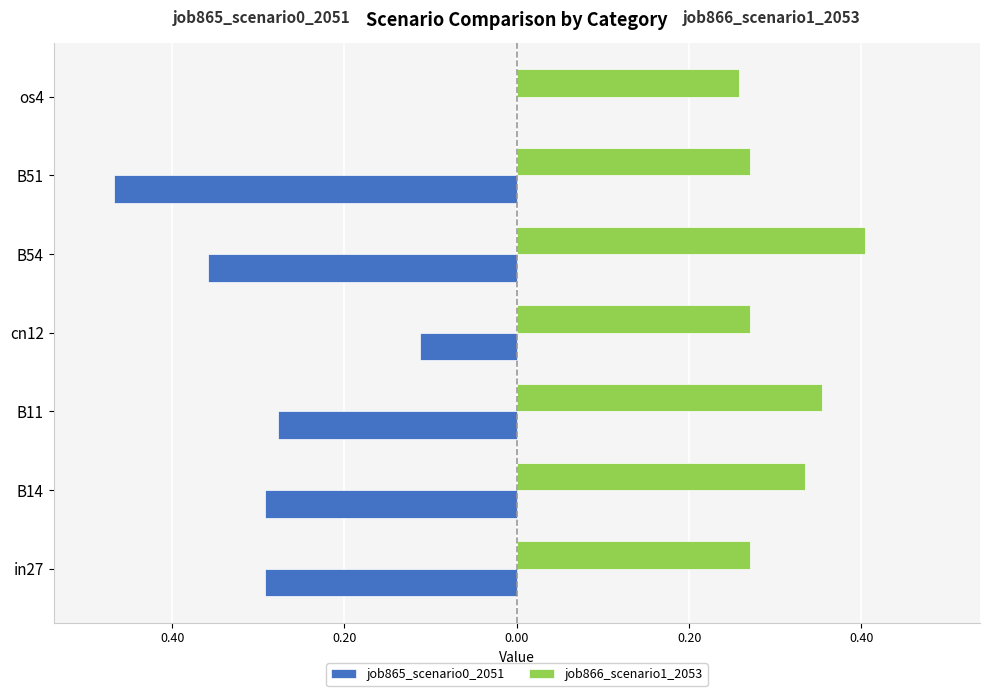

Which series has the widest spread of values?

job865_scenario0_2051